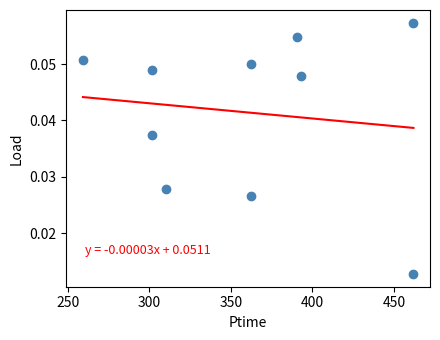

What is the average X value?

360.4